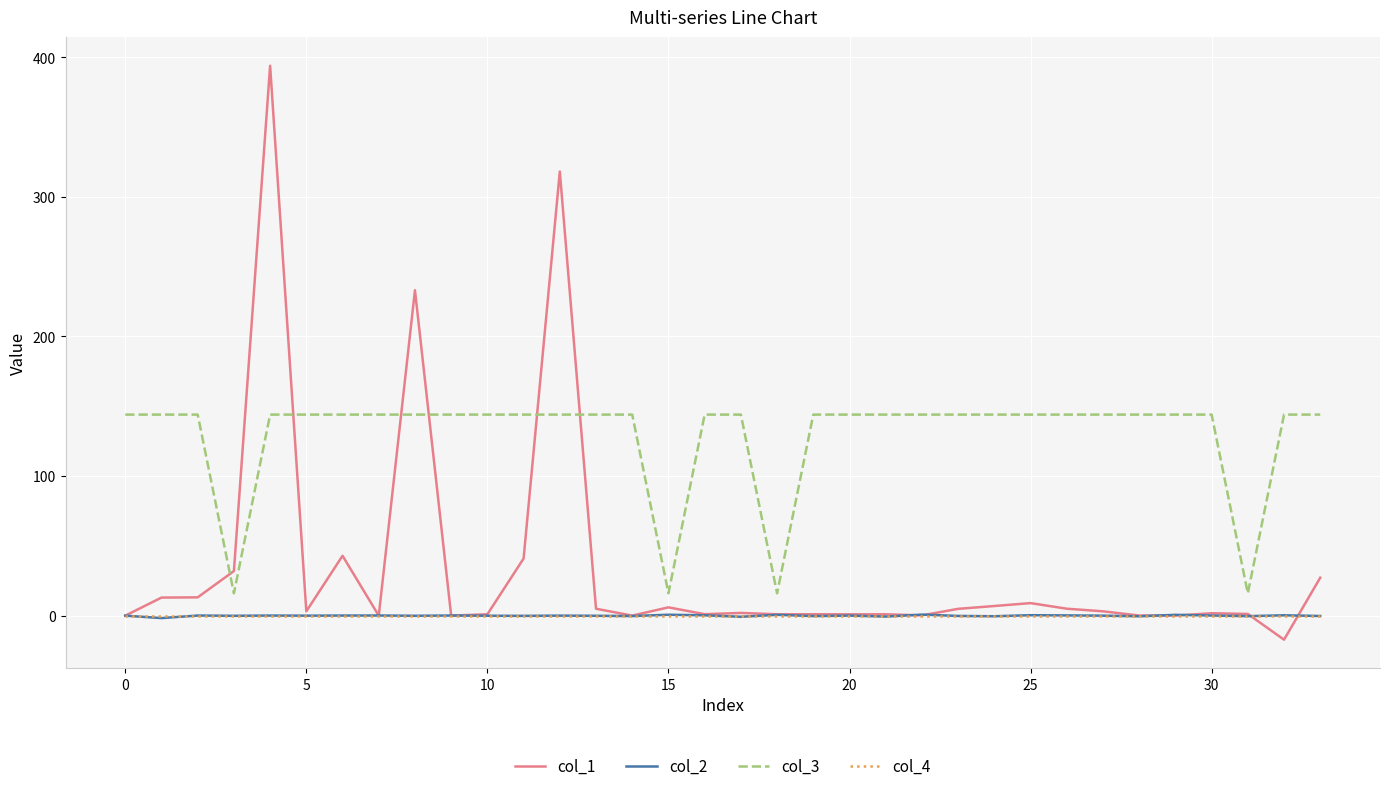

True or false: col_2 and col_3 cross at least once.

False